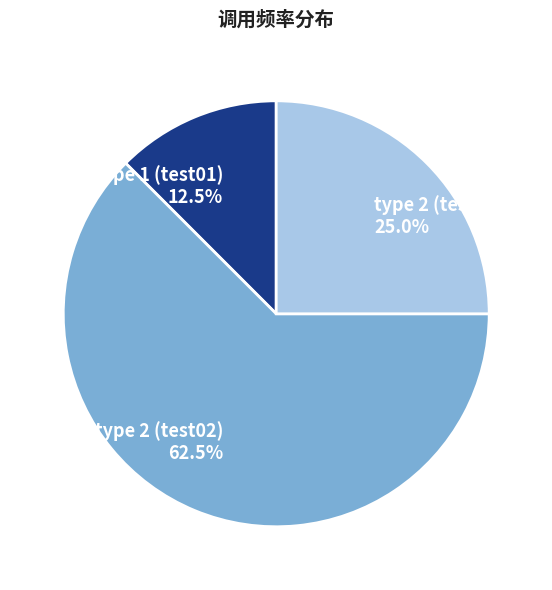

Between type 2 (test02) and type 2 (test03), which is larger?

type 2 (test02)